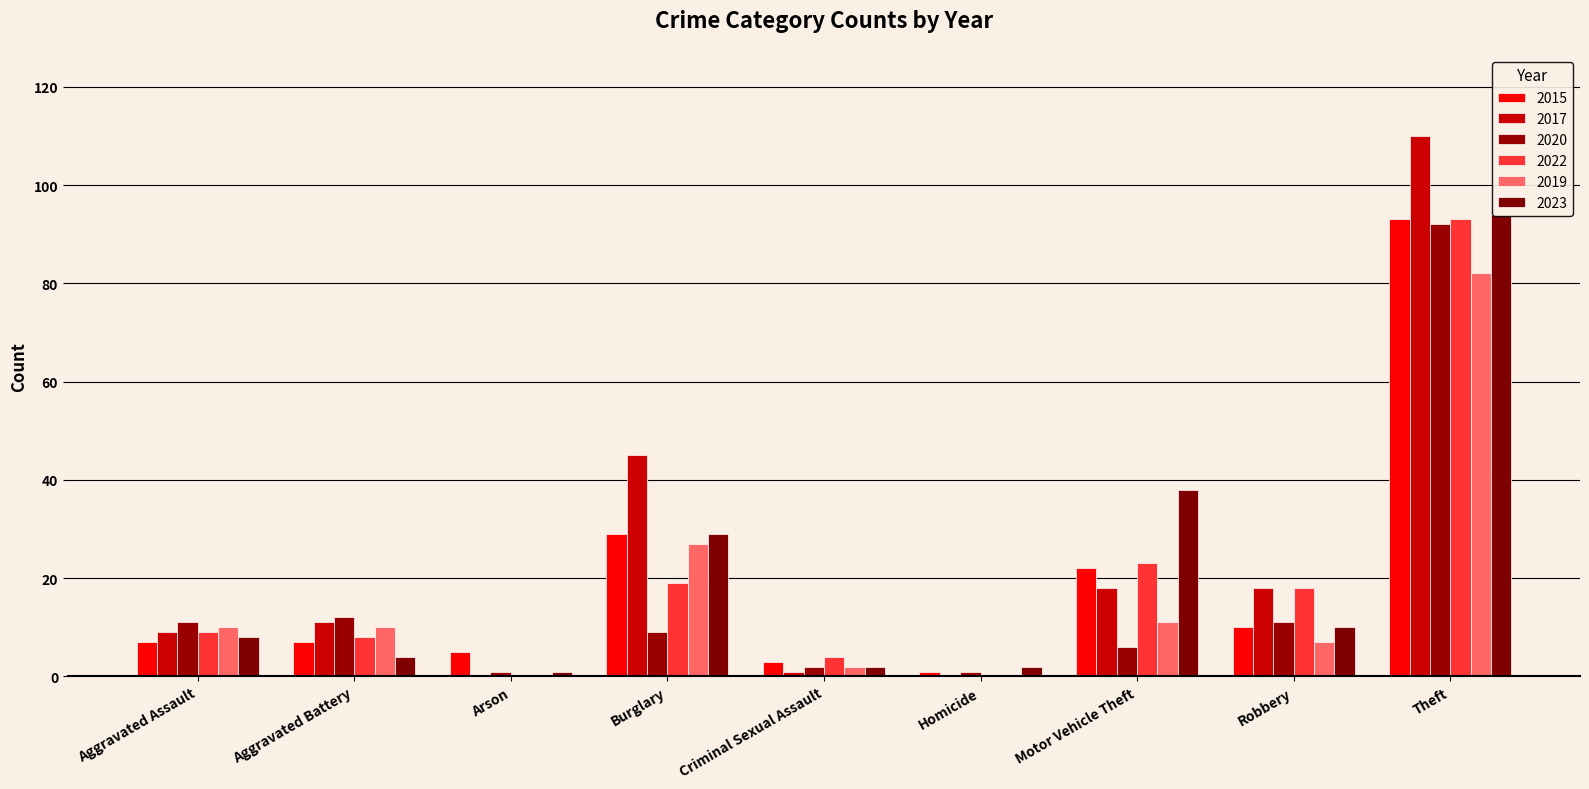

Reading left to right, transcribe all the data shown in this chart.

2015: Aggravated Assault=7	Aggravated Battery=7	Arson=5	Burglary=29	Criminal Sexual Assault=3	Homicide=1	Motor Vehicle Theft=22	Robbery=10	Theft=93
2017: Aggravated Assault=9	Aggravated Battery=11	Arson=0	Burglary=45	Criminal Sexual Assault=1	Homicide=0	Motor Vehicle Theft=18	Robbery=18	Theft=110
2020: Aggravated Assault=11	Aggravated Battery=12	Arson=1	Burglary=9	Criminal Sexual Assault=2	Homicide=1	Motor Vehicle Theft=6	Robbery=11	Theft=92
2022: Aggravated Assault=9	Aggravated Battery=8	Arson=0	Burglary=19	Criminal Sexual Assault=4	Homicide=0	Motor Vehicle Theft=23	Robbery=18	Theft=93
2019: Aggravated Assault=10	Aggravated Battery=10	Arson=0	Burglary=27	Criminal Sexual Assault=2	Homicide=0	Motor Vehicle Theft=11	Robbery=7	Theft=82
2023: Aggravated Assault=8	Aggravated Battery=4	Arson=1	Burglary=29	Criminal Sexual Assault=2	Homicide=2	Motor Vehicle Theft=38	Robbery=10	Theft=94